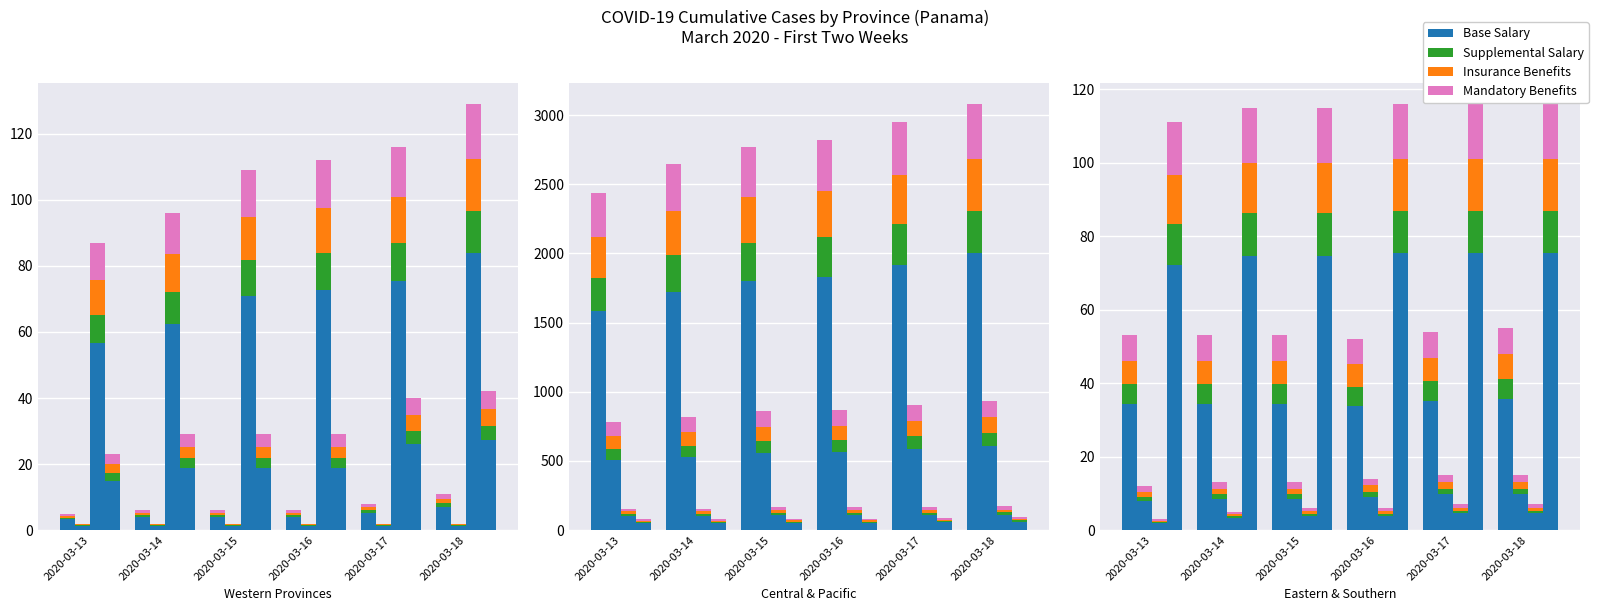

What is the minimum value shown in the chart?

0.5